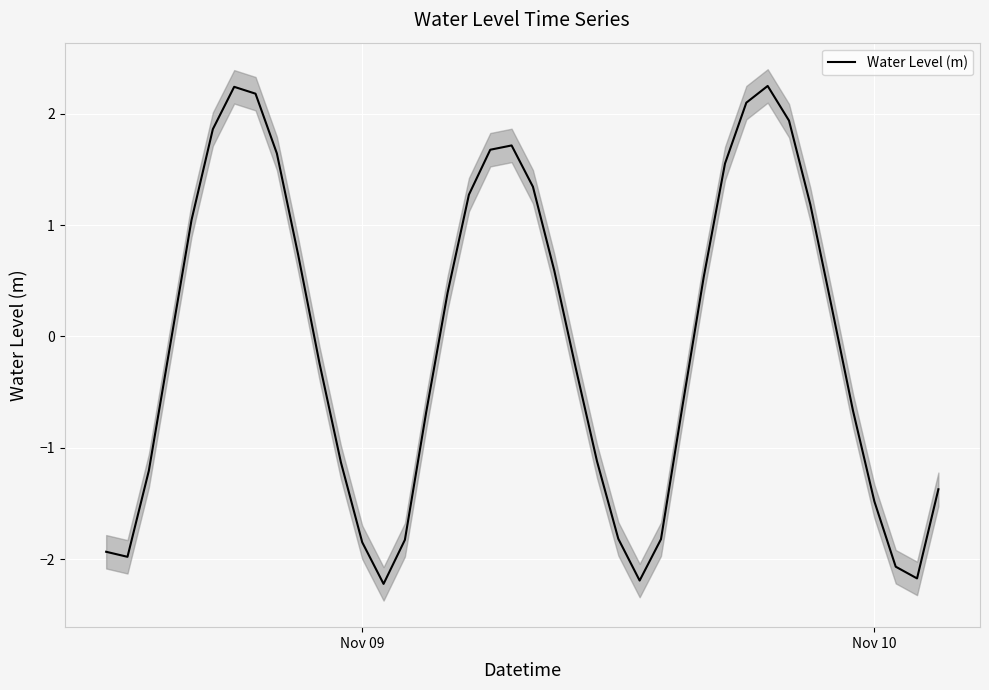

What is the average value?

-0.1